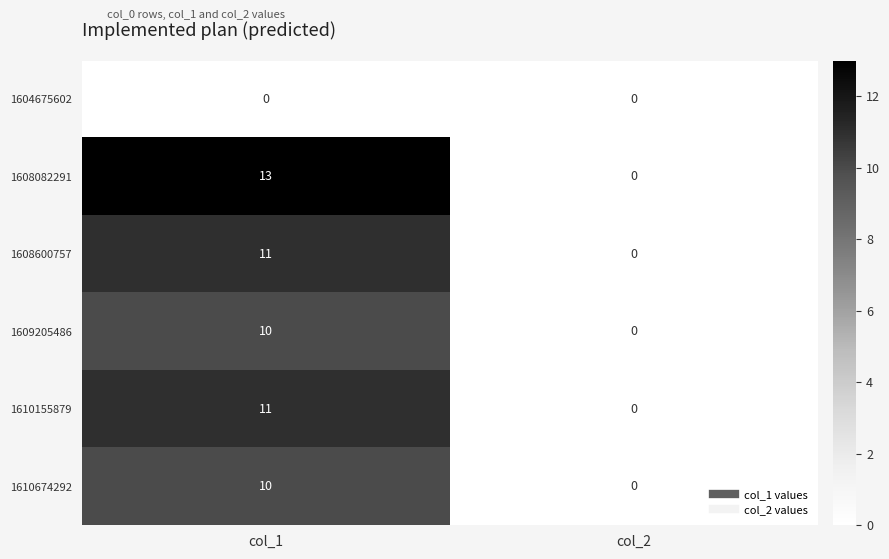

Which series has the largest range (max minus min)?

1608082291